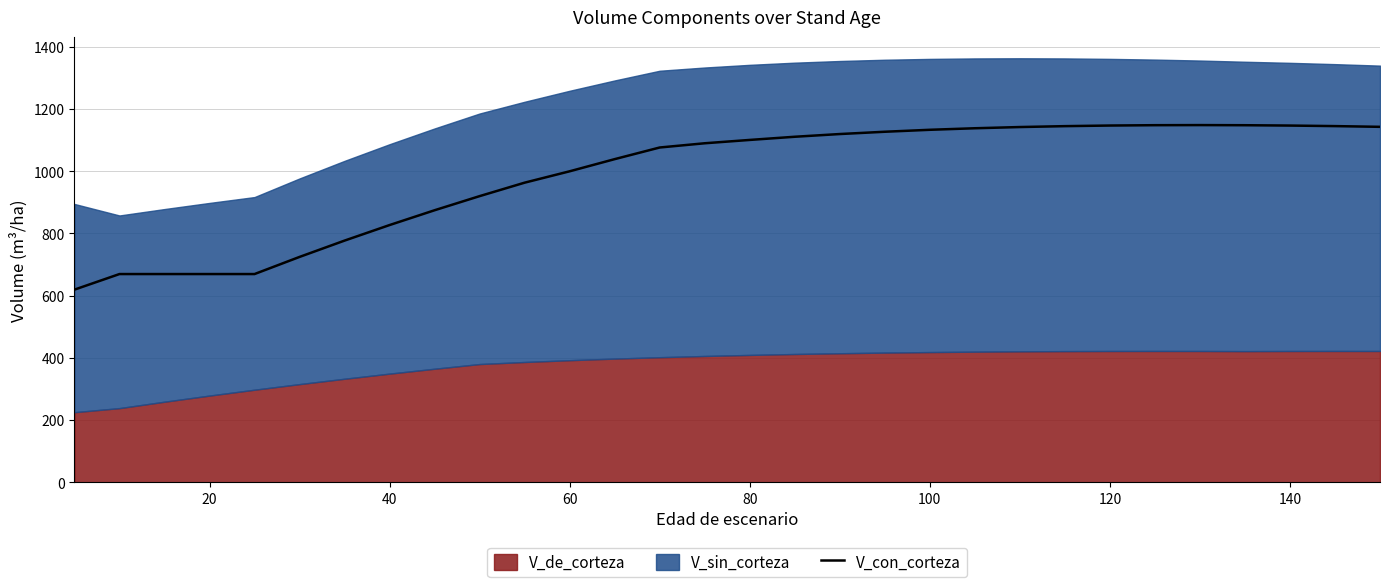

What is the maximum value for V_con_corteza?

1148.2